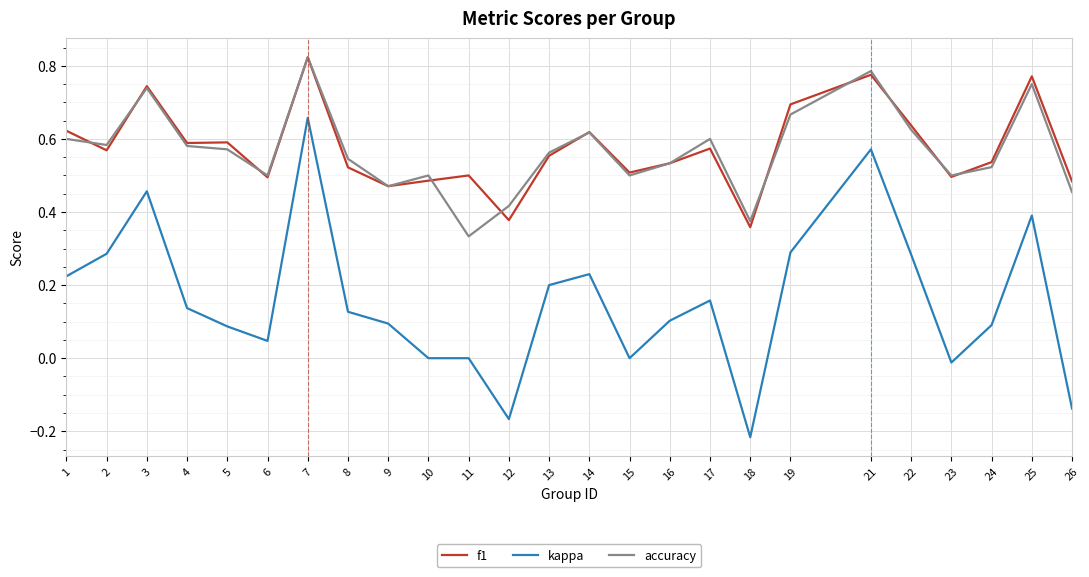

Which category has the lowest value in the kappa series?

18